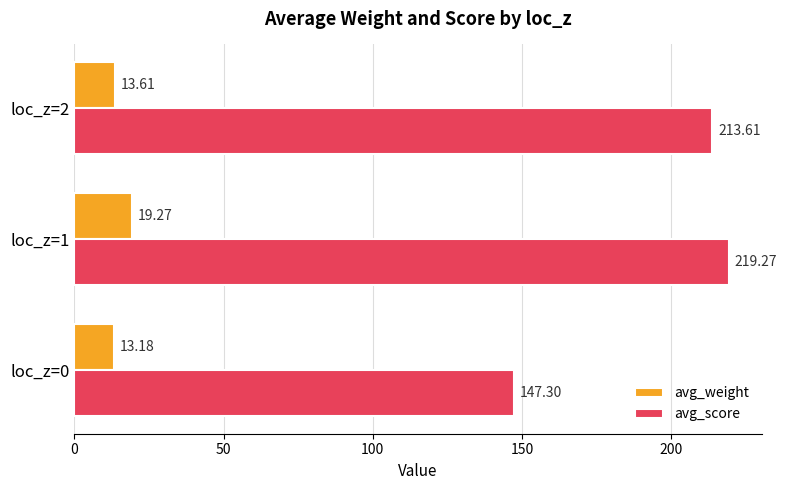

Which series has the largest total across all categories?

avg_score